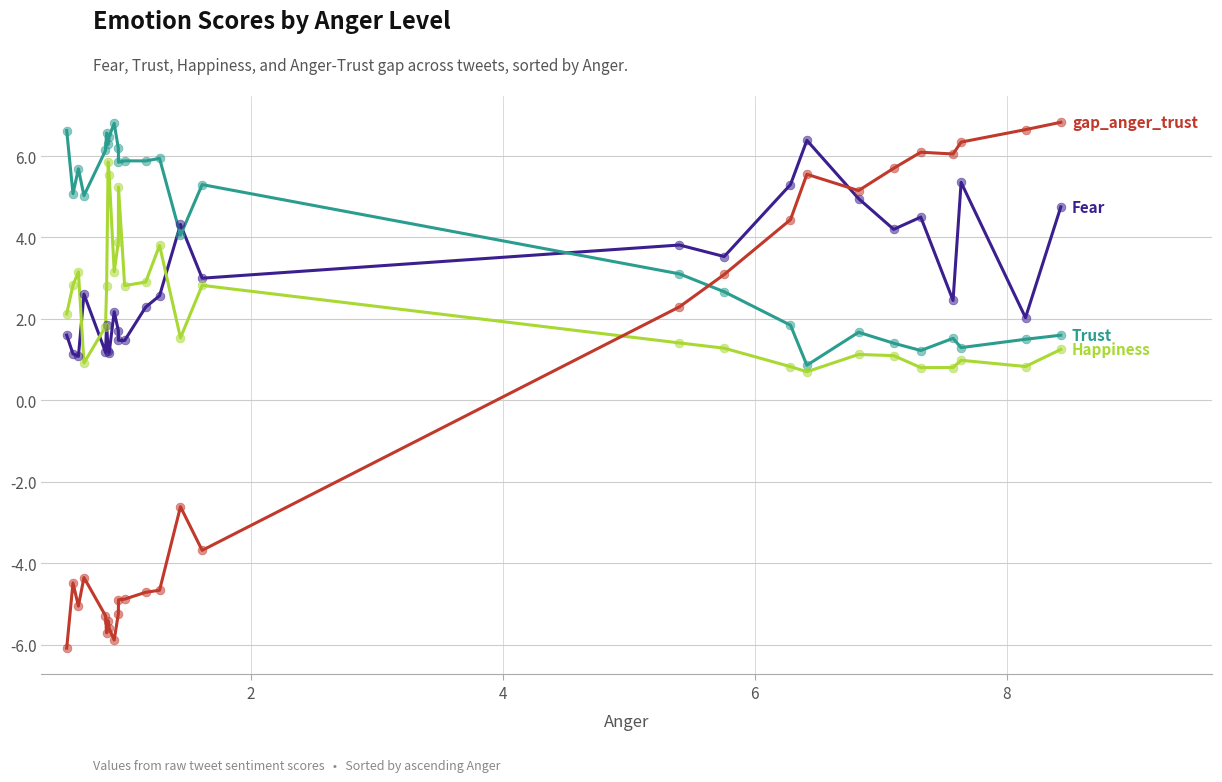

What is the smallest value displayed?

-6.1